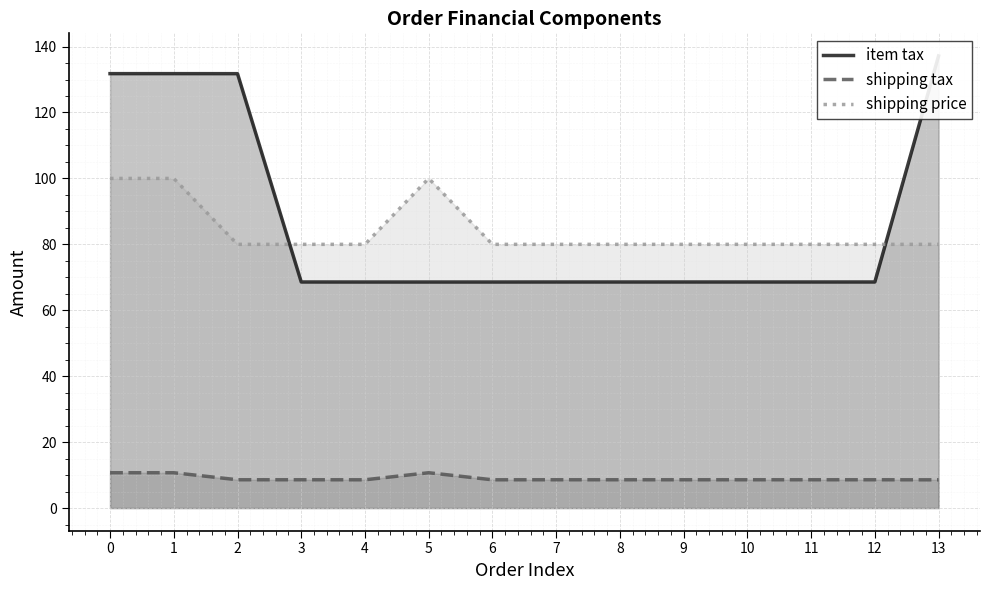

At which category does shipping price reach its first local peak?

5